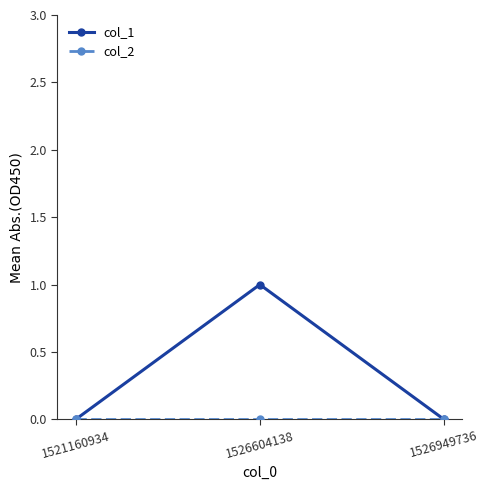

How many data points does each series have?

3